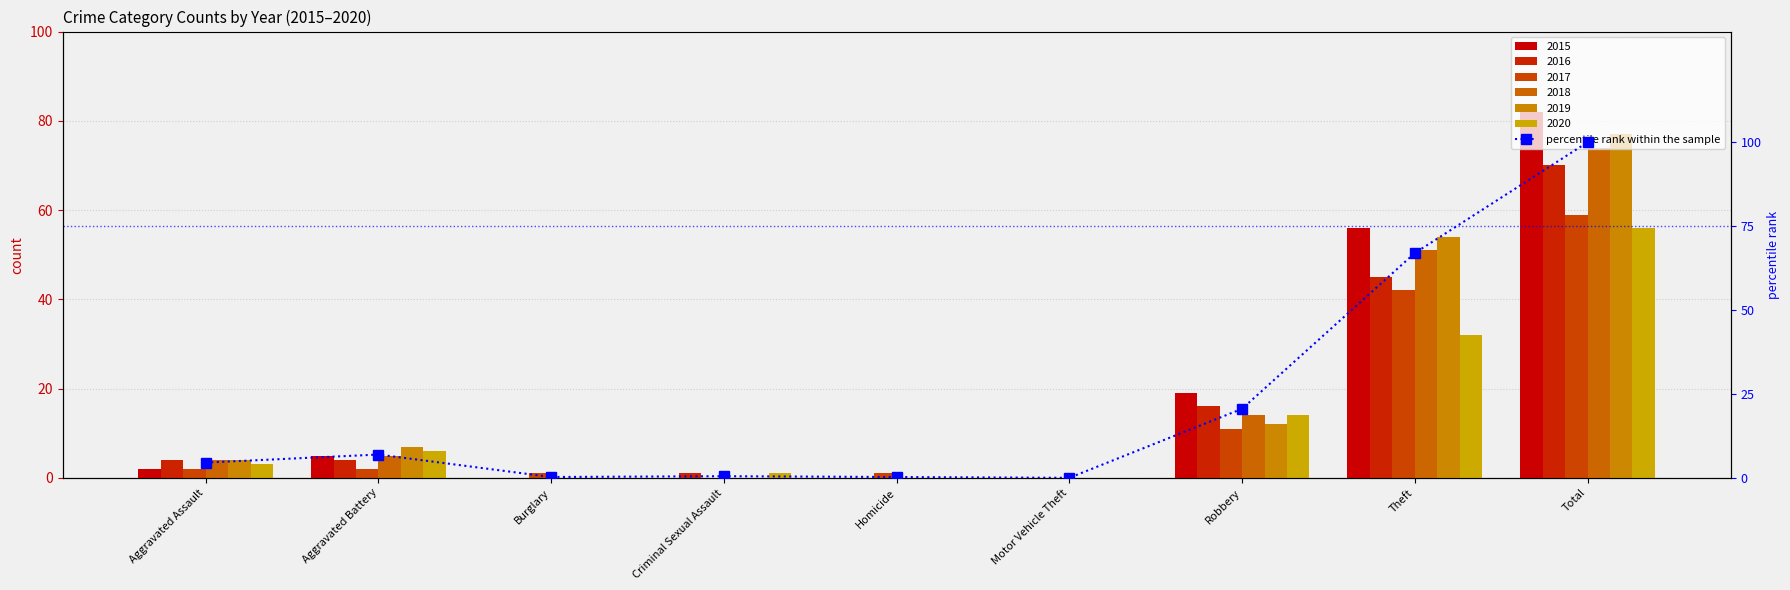

Which has a higher value, Burglary or Criminal Sexual Assault?

Criminal Sexual Assault